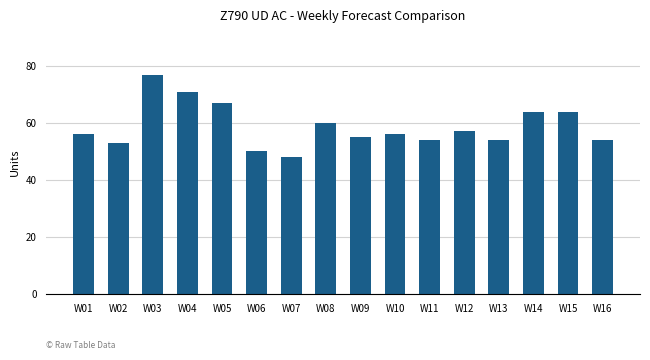

What is the value of the 6th bar from the left?

50